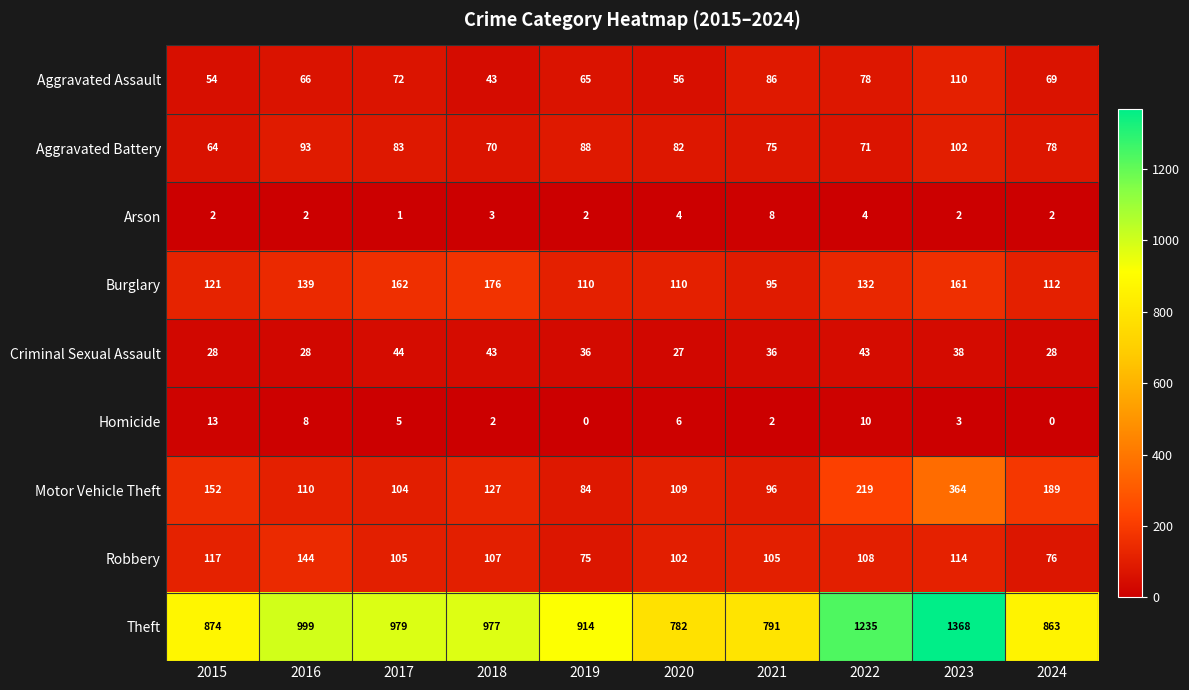

Where is Motor Vehicle Theft nearest to the value 224?

2022